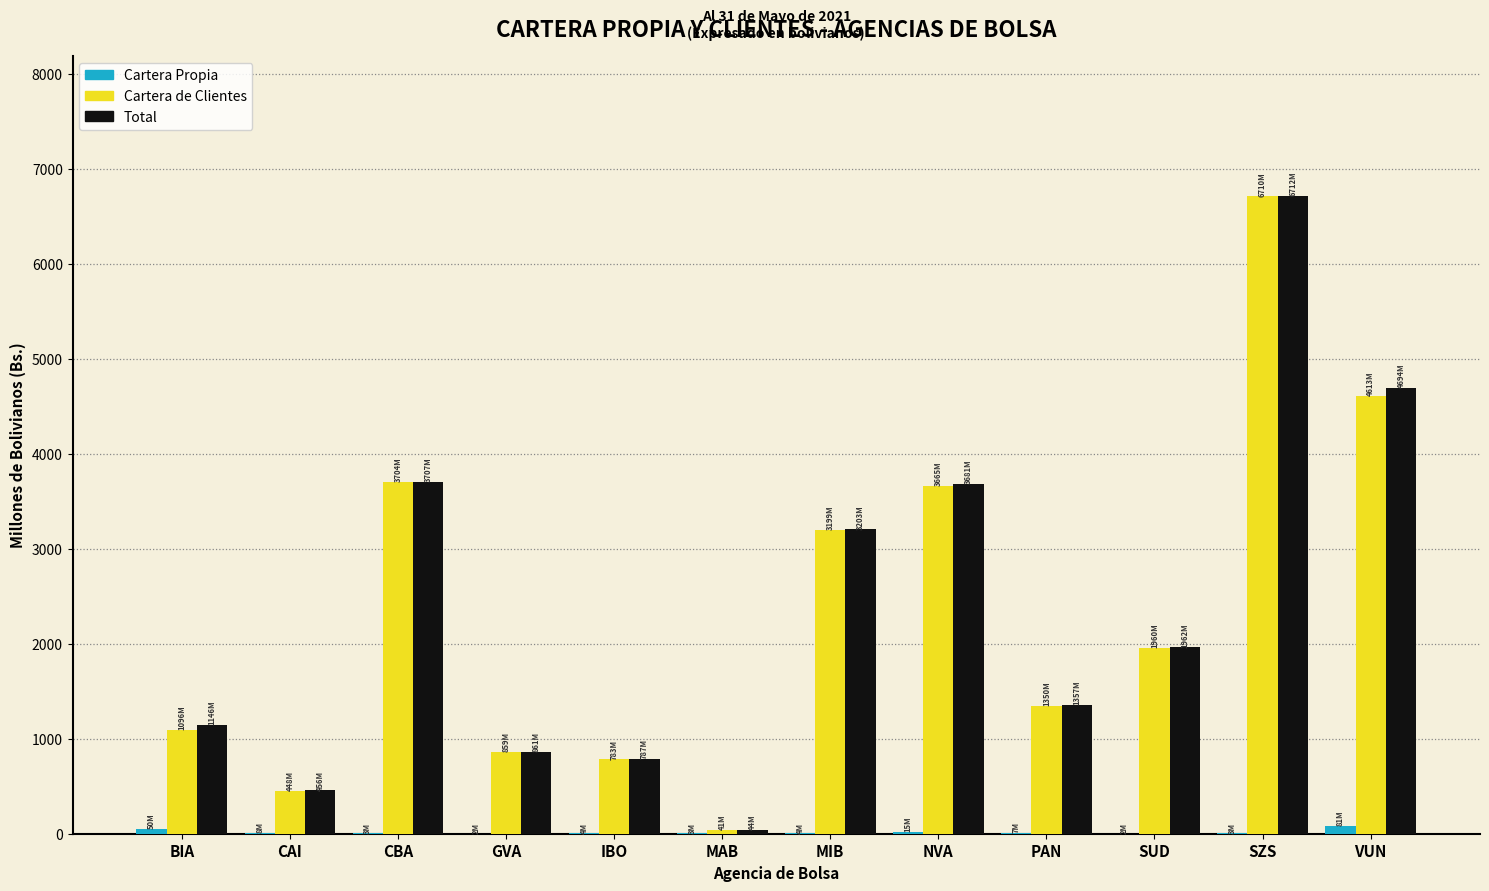

Which series changed the most between CAI and NVA?

Total